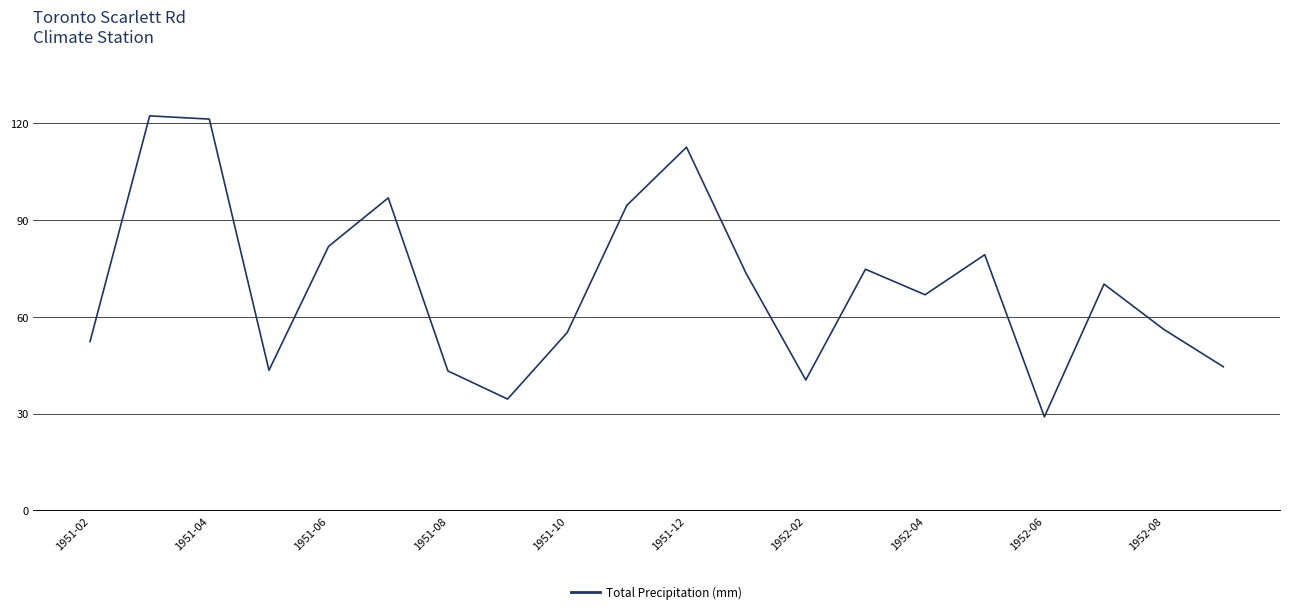

What is the difference between the maximum and minimum values?

93.2